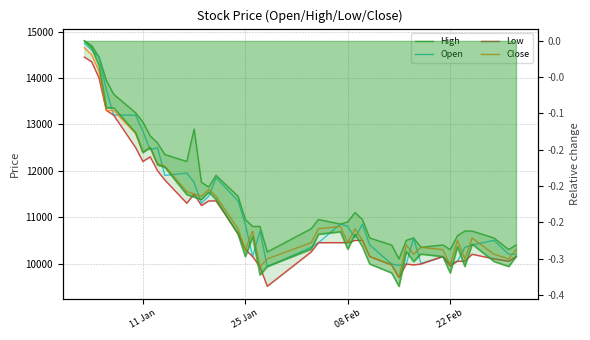

What is the average value of the High series?

11552.5